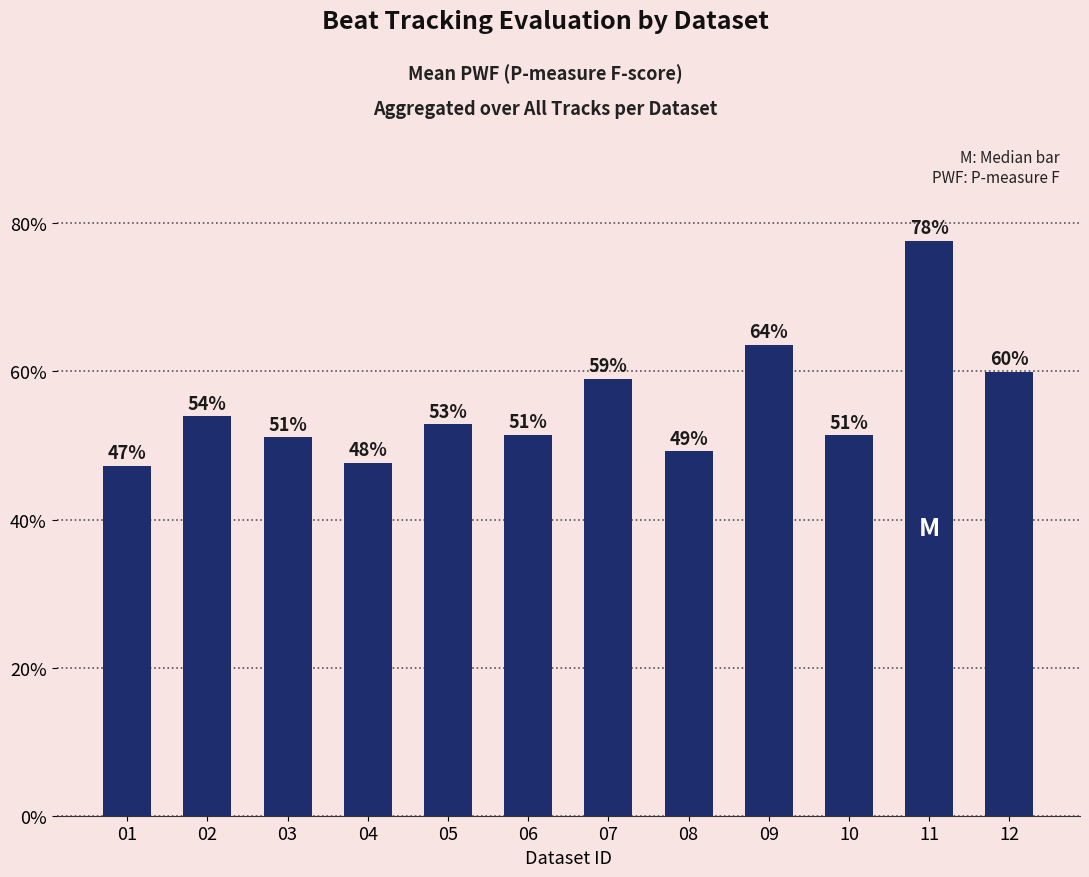

What is the sum of the values at 02 and 05?

1.1